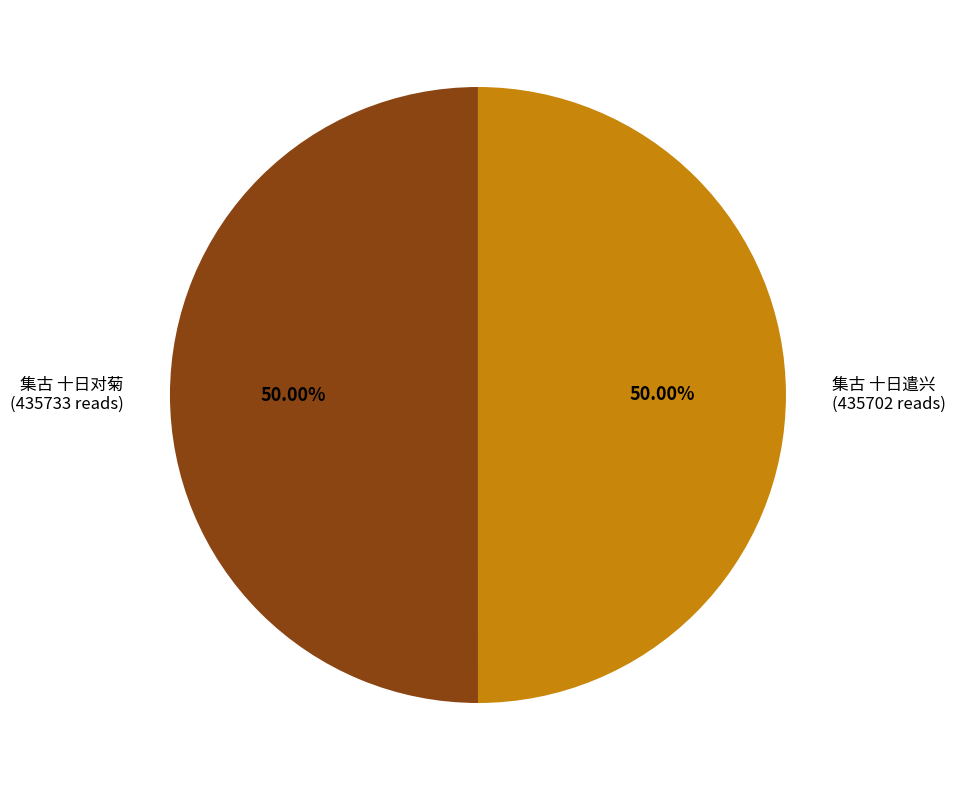

What is the ratio of the value at 集古 十日遣兴 to the value at 集古 十日对菊?

1.0